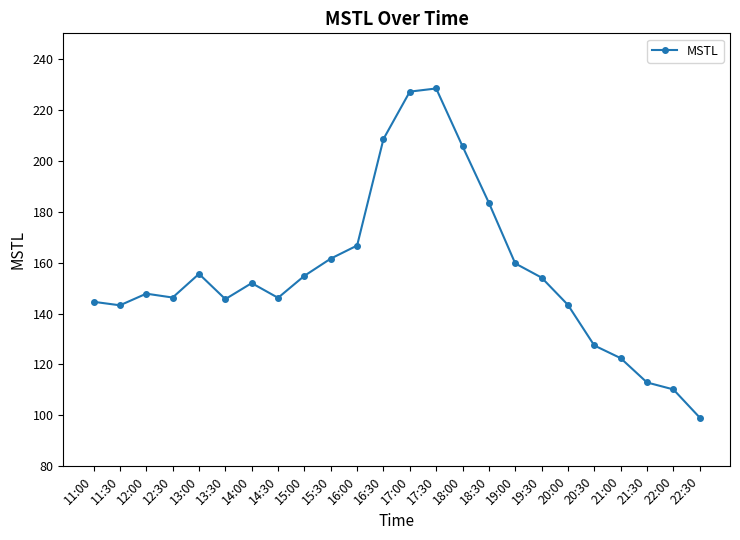

Which label corresponds to the smallest value in the chart?

22:30